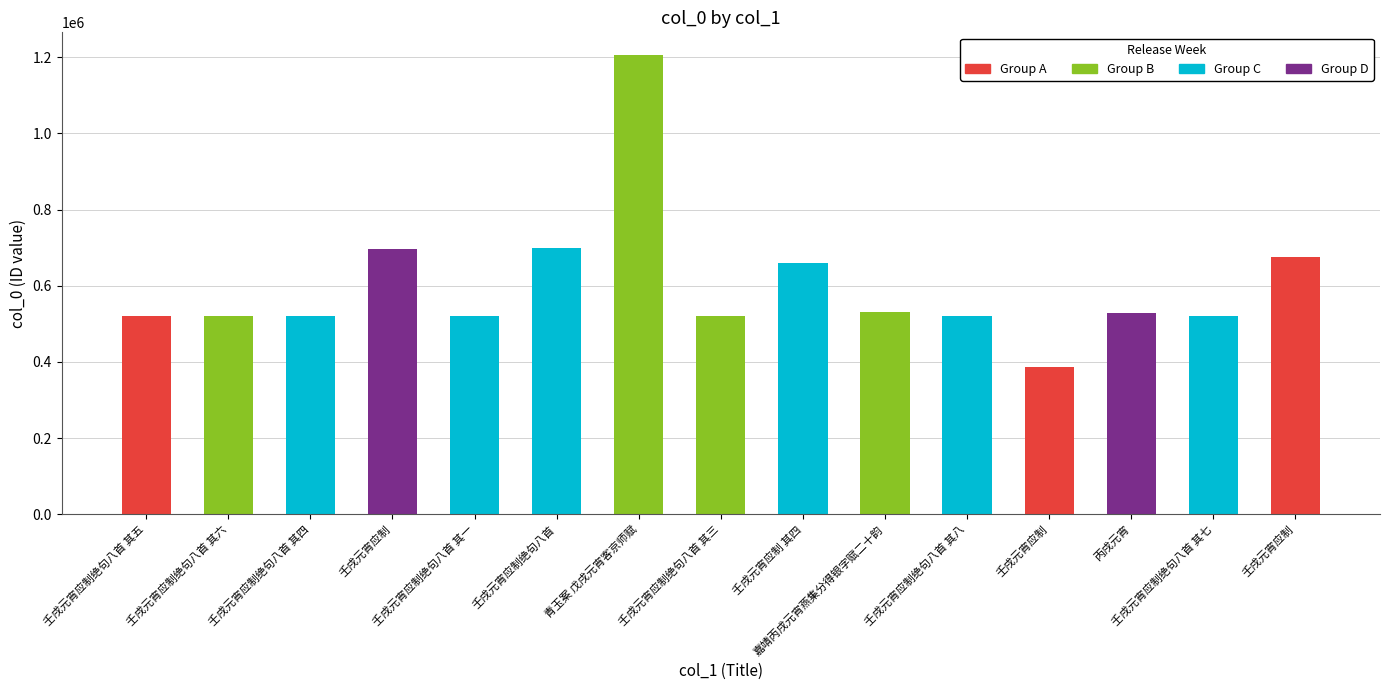

Is it true that the value at 壬戌元宵应制 is 696209?

True